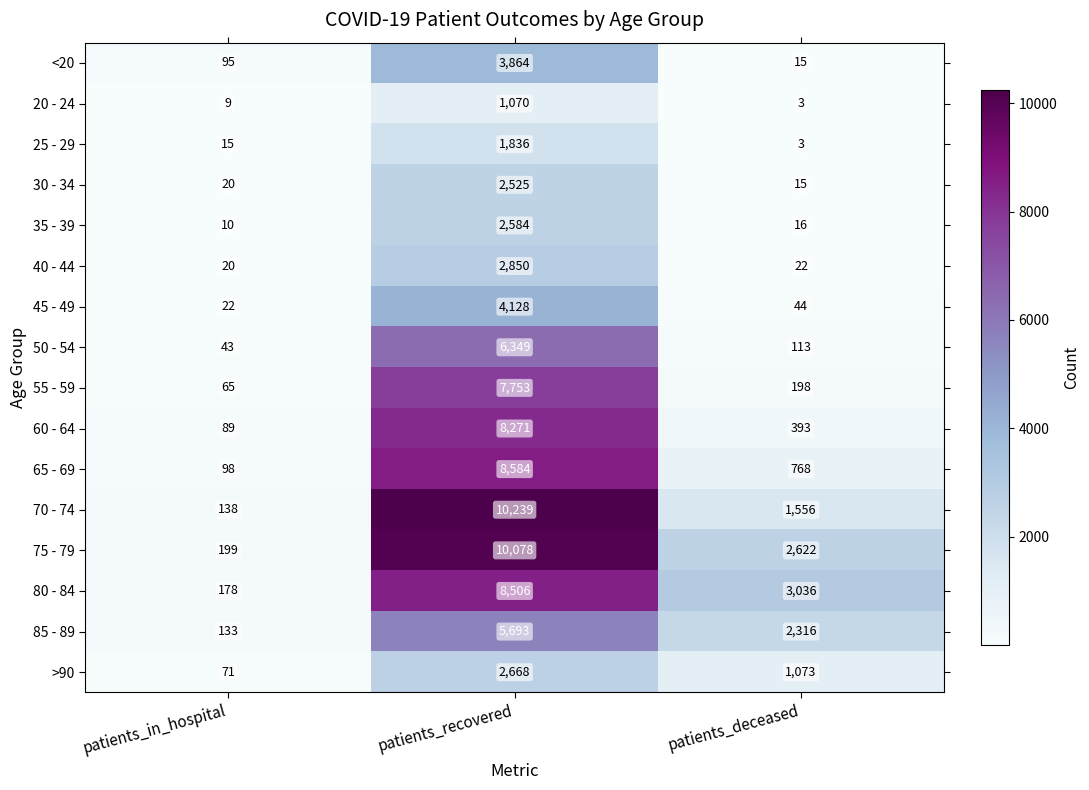

At which label is 80 - 84 closest to 4342?

patients_deceased